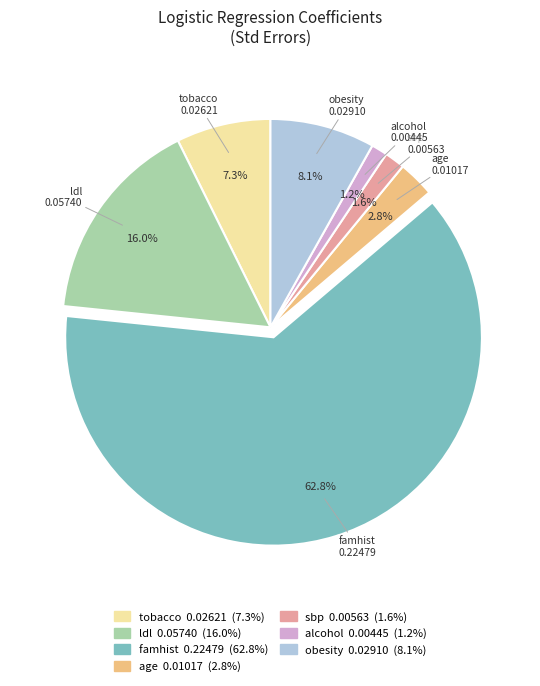

To the nearest percent, what percentage of the pie is age?

3%